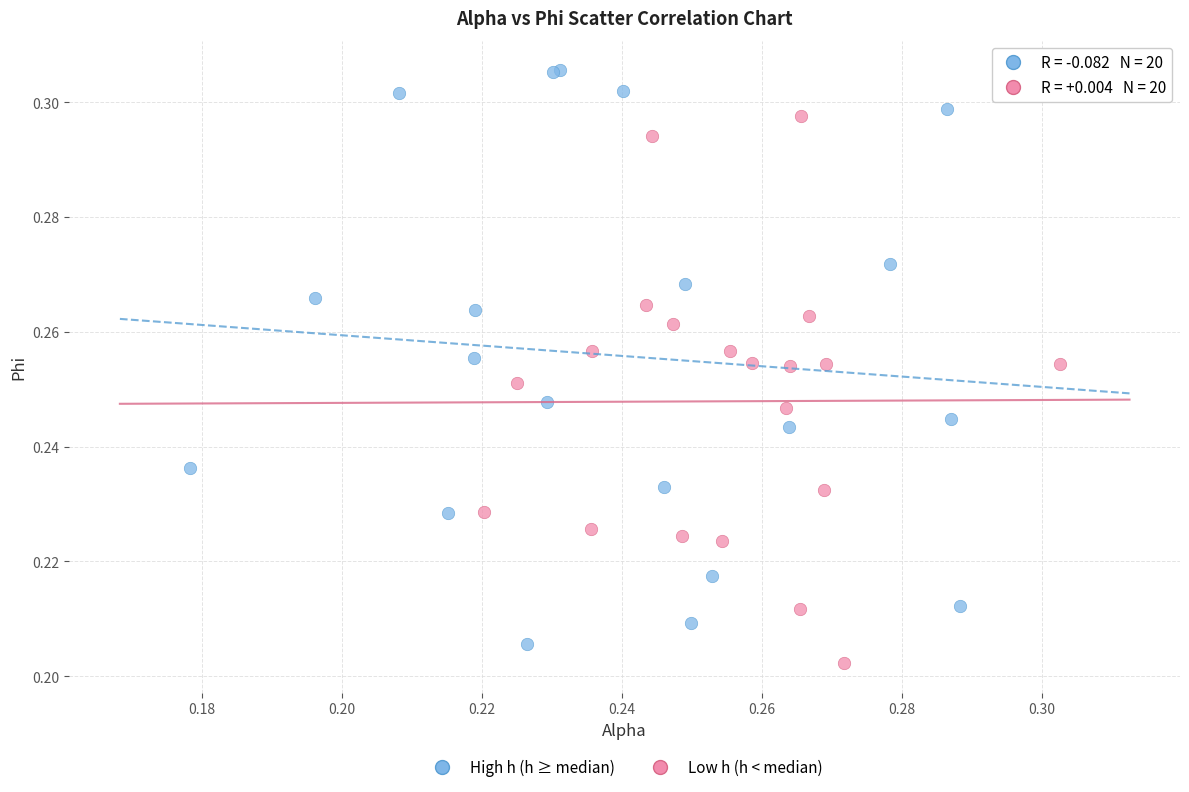

Which series contains the highest Y value?

High h (h ≥ median)